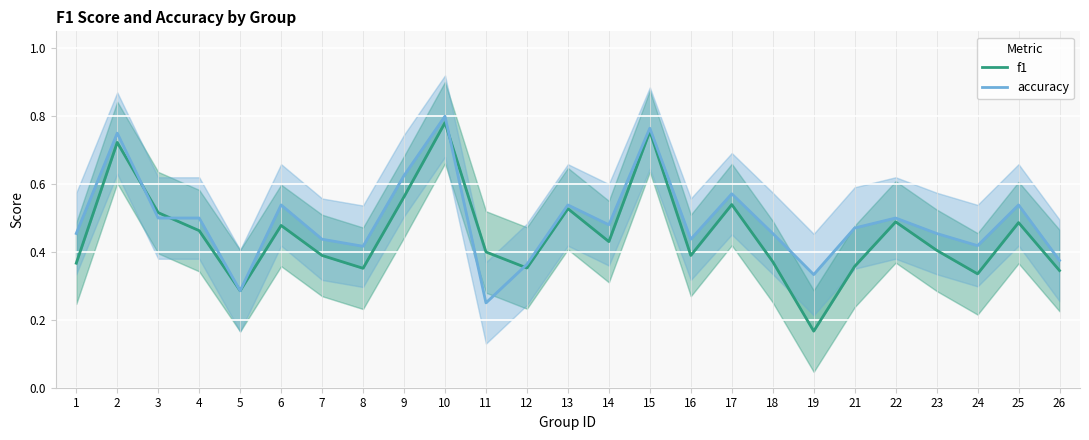

Which series has the largest total across all categories?

accuracy